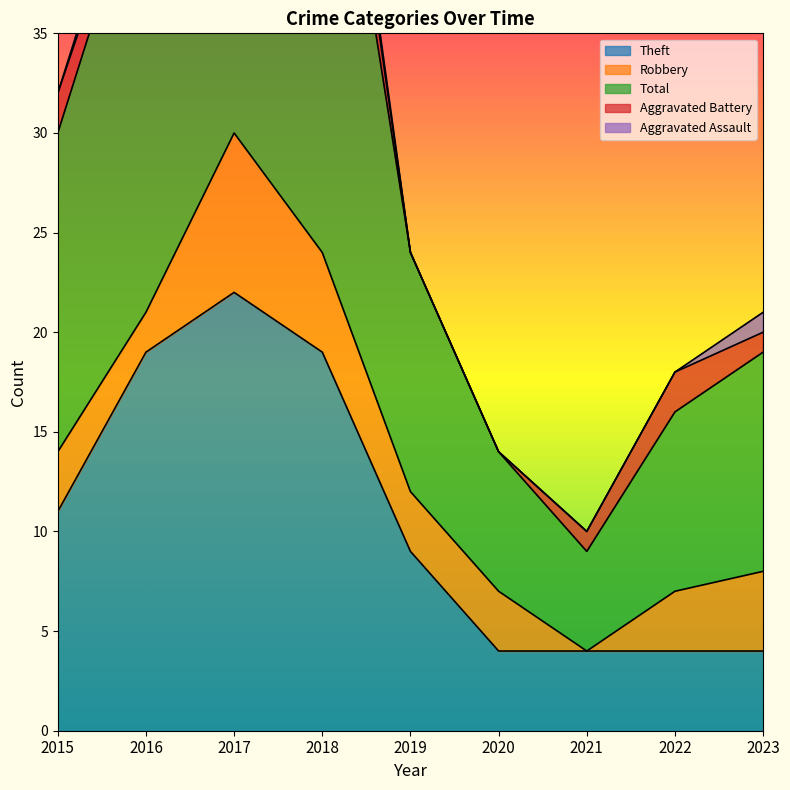

True or false: Aggravated Assault and Theft cross at least once.

False